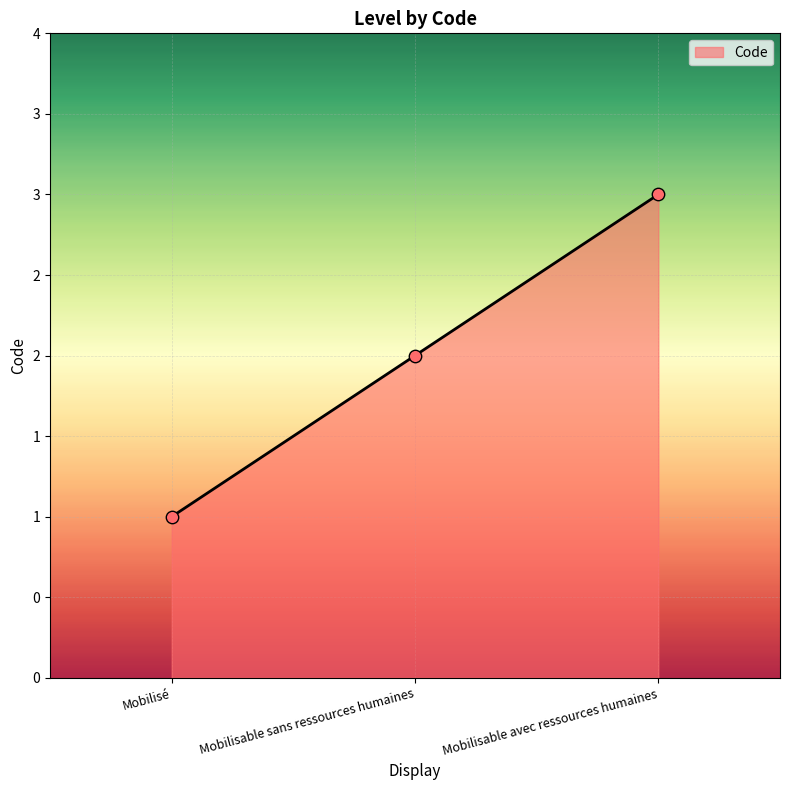

What is the ratio of the value at Mobilisable sans ressources humaines to the value at Mobilisé?

2.0